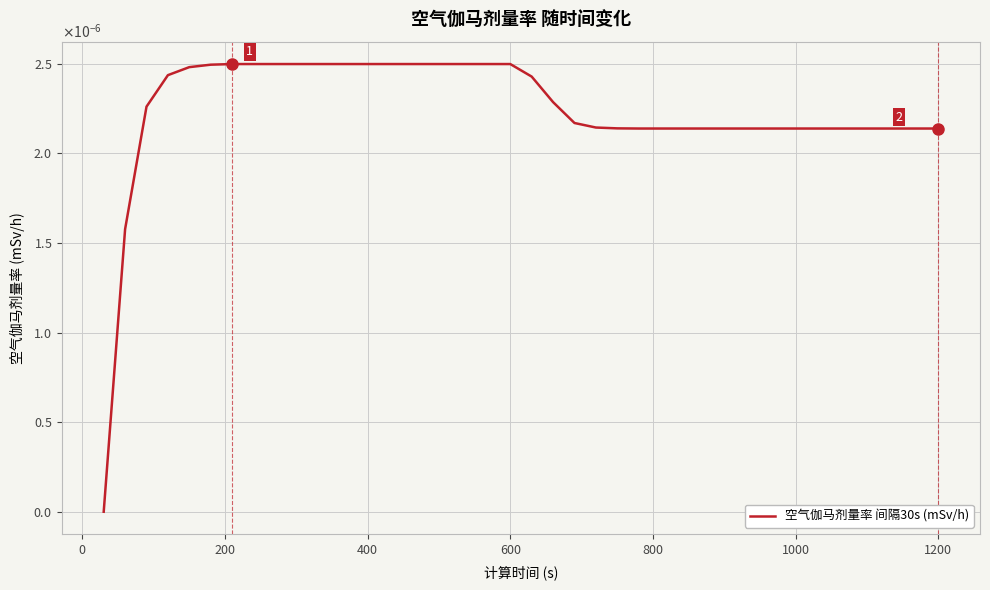

Is this an area chart (filled region under the line)?

No